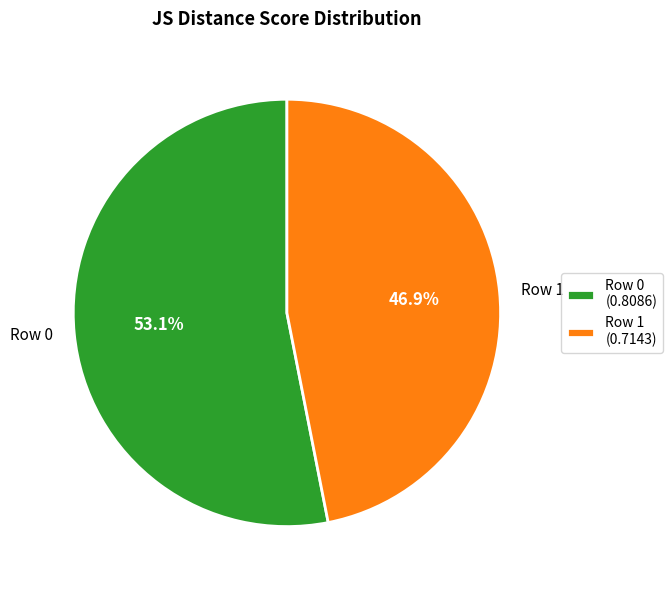

To the nearest percent, what is the difference between the Row 1 and Row 0 slice percentages?

6%